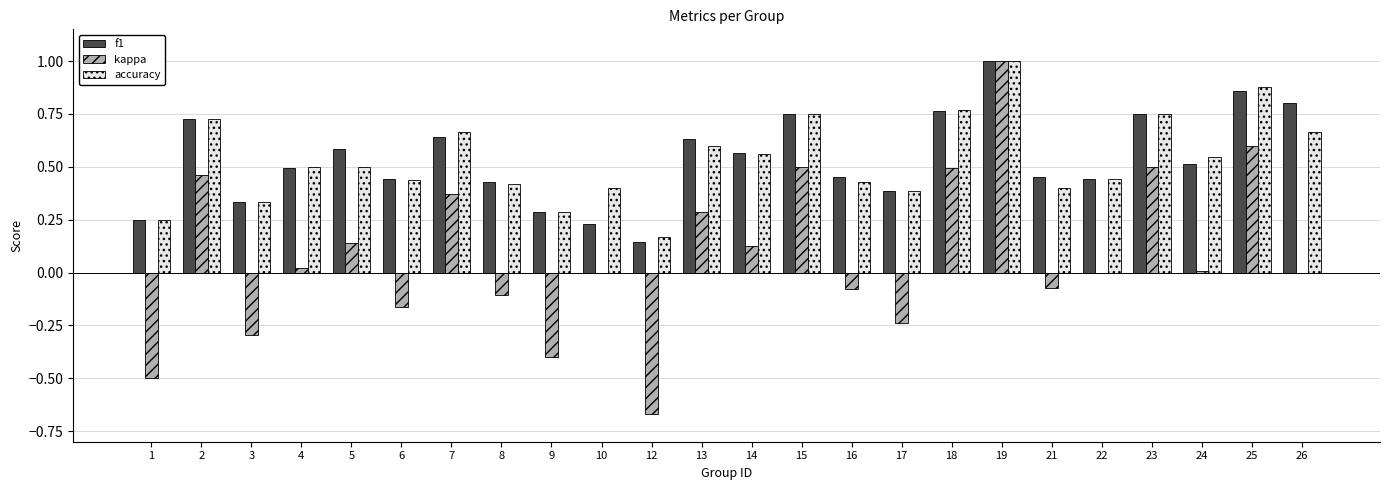

True or false: accuracy has a value of 0.2 at 16.

False